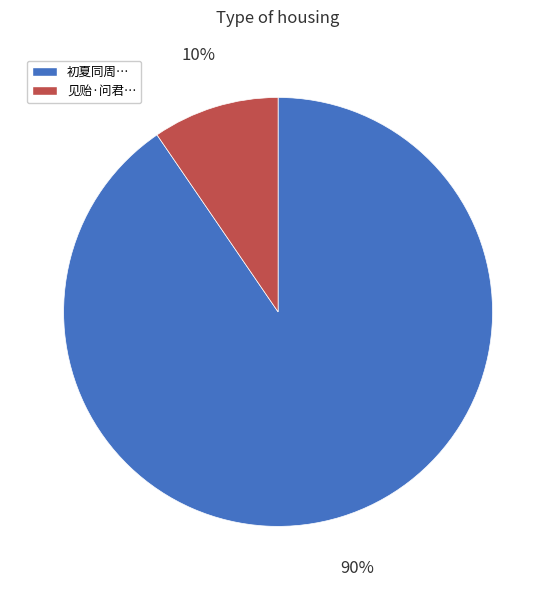

To the nearest percent, what is the average slice percentage?

50%